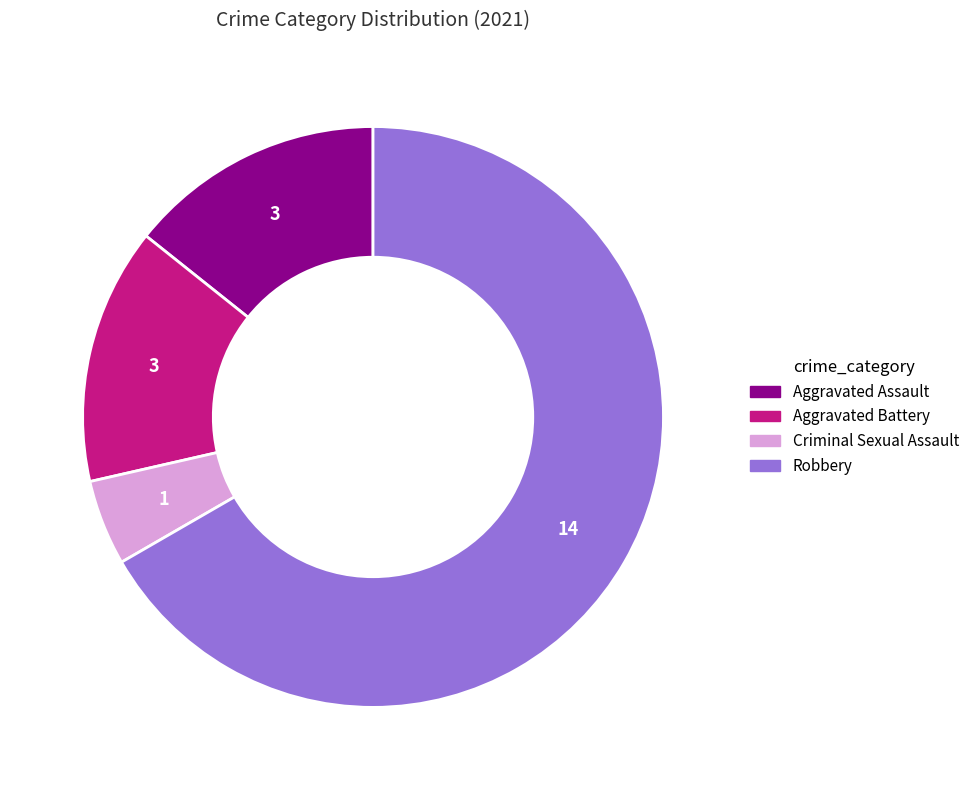

Approximately how many times larger is the value at Criminal Sexual Assault compared to Aggravated Assault?

0.3